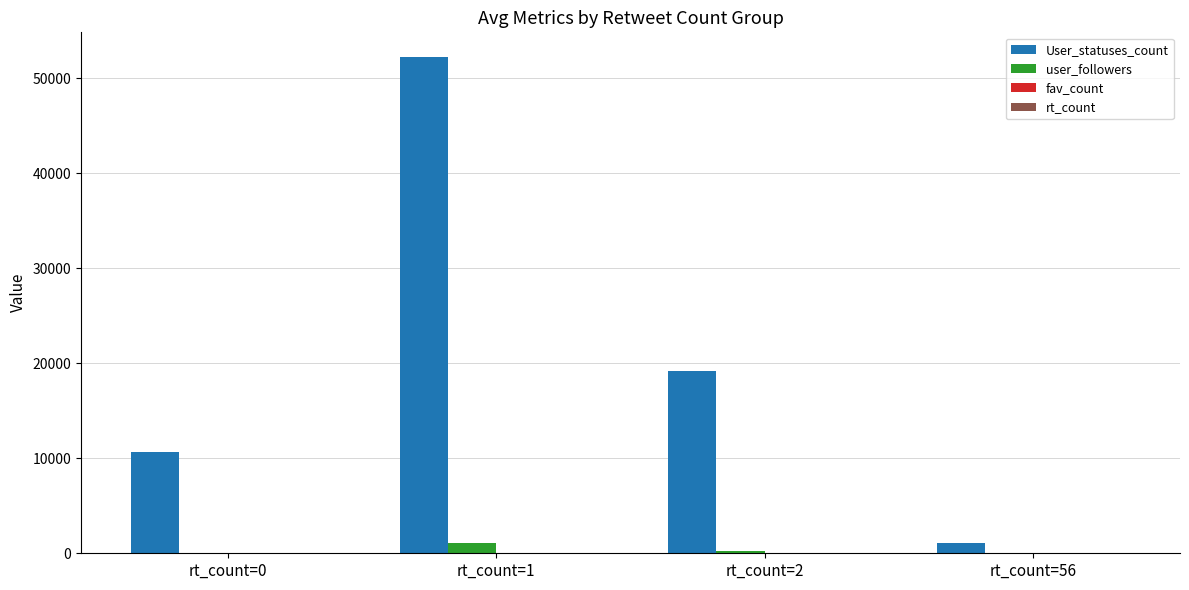

How many data points does each series have?

4